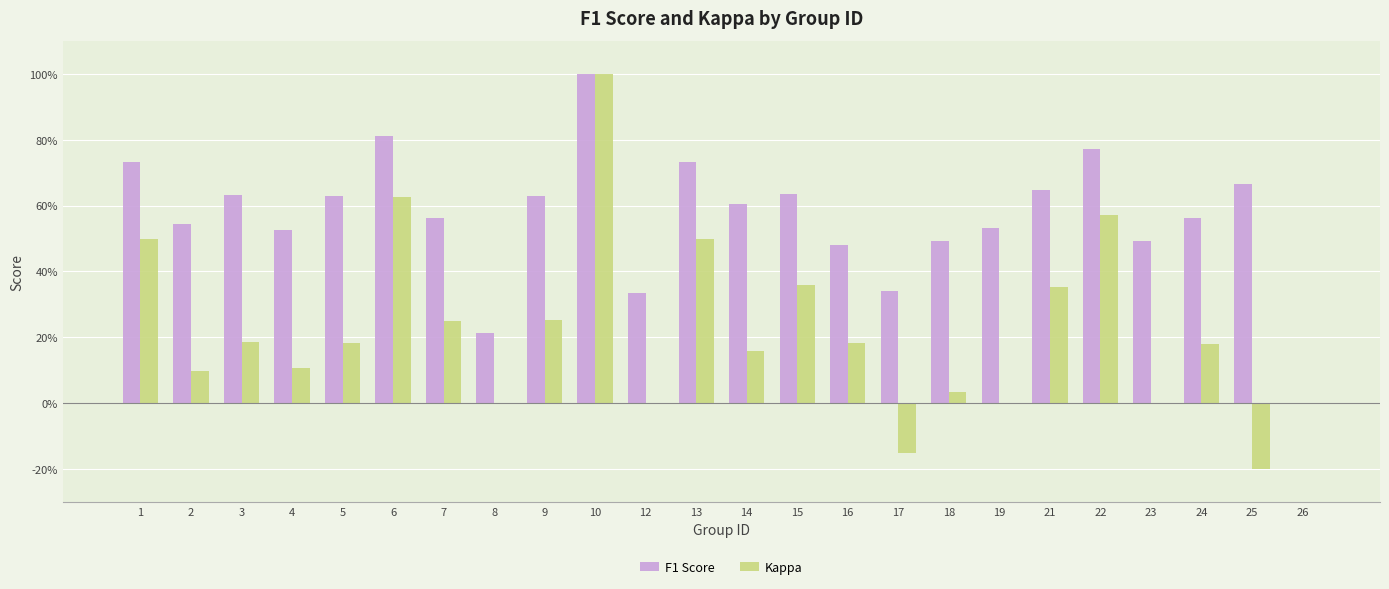

What are all the series names shown in the legend?

F1 Score, Kappa